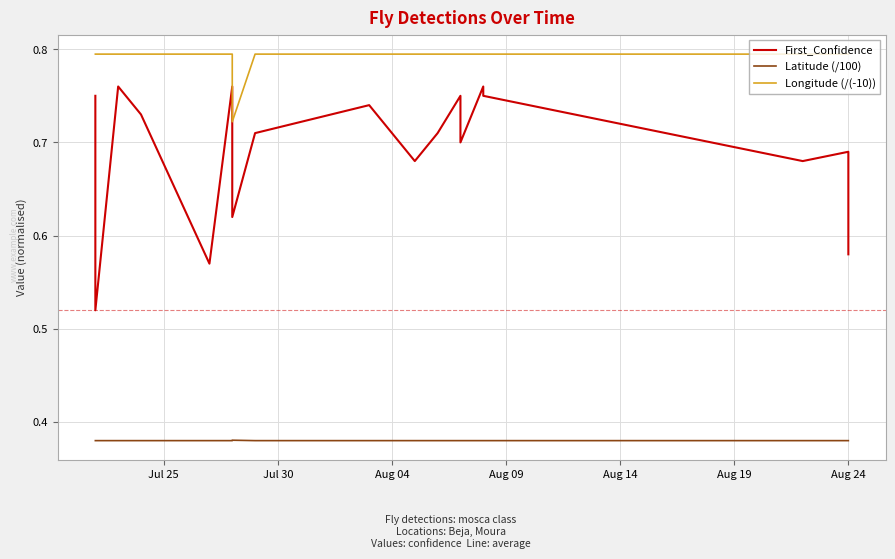

Rank the series by their average value, from lowest to highest.

Latitude (/100), First_Confidence, Longitude (/(-10))